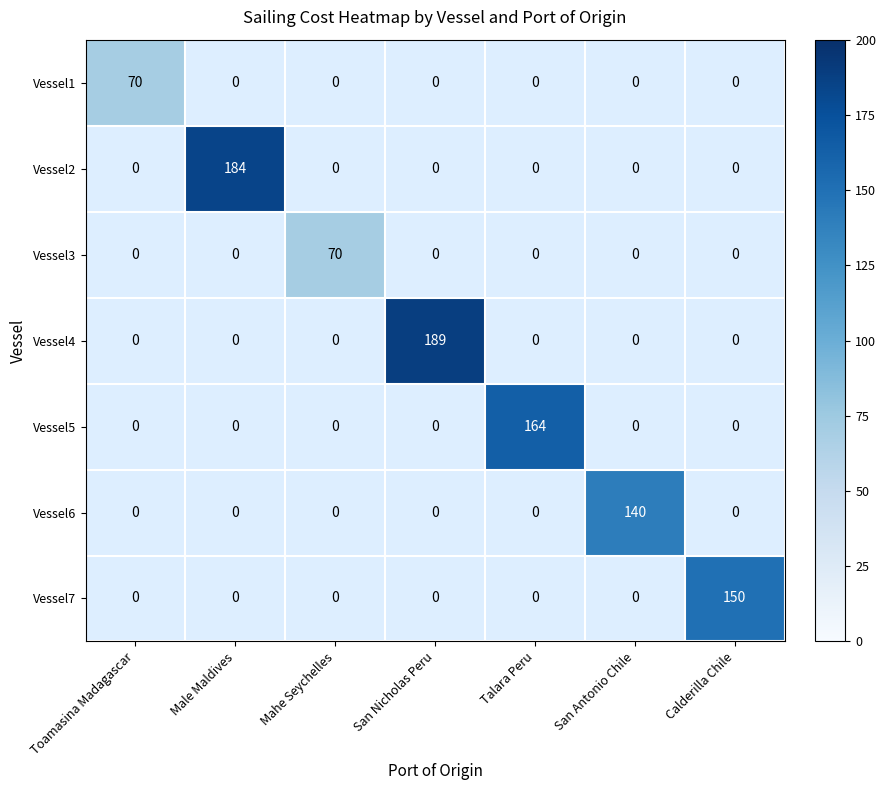

How many distinct data groups are displayed?

7